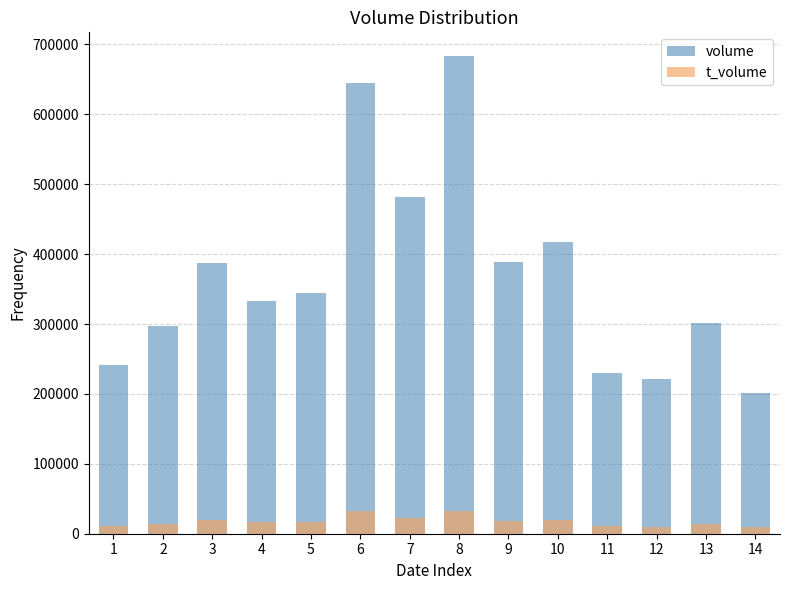

What is the maximum value shown in the chart?

683066